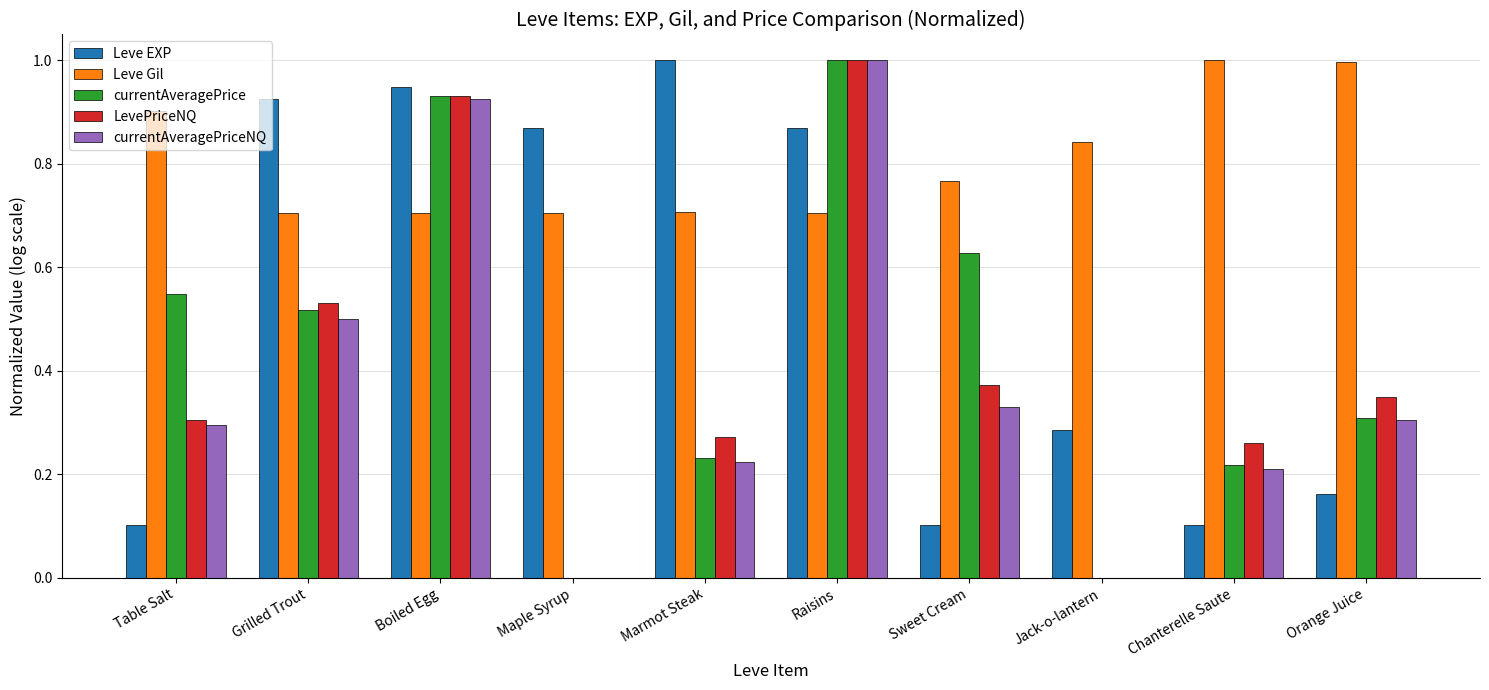

What is the total value across all series at Marmot Steak?

2.4